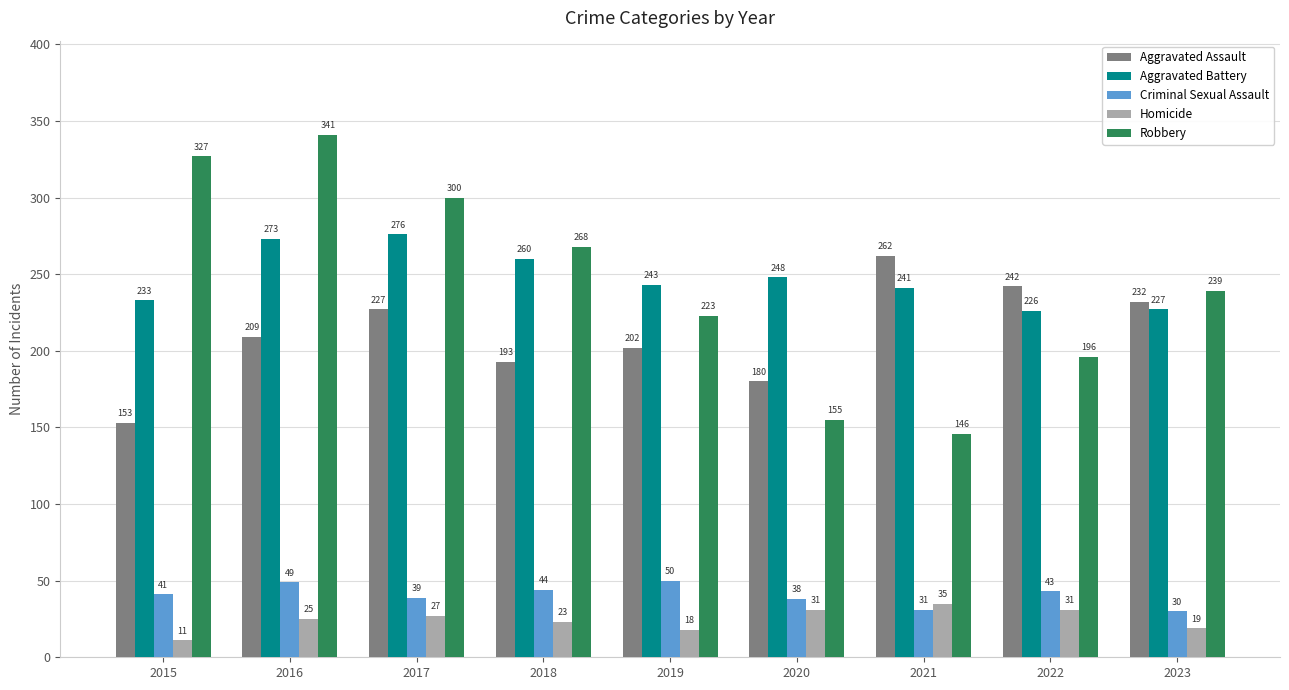

List the series in order of their peak value, lowest first.

Homicide, Criminal Sexual Assault, Aggravated Assault, Aggravated Battery, Robbery